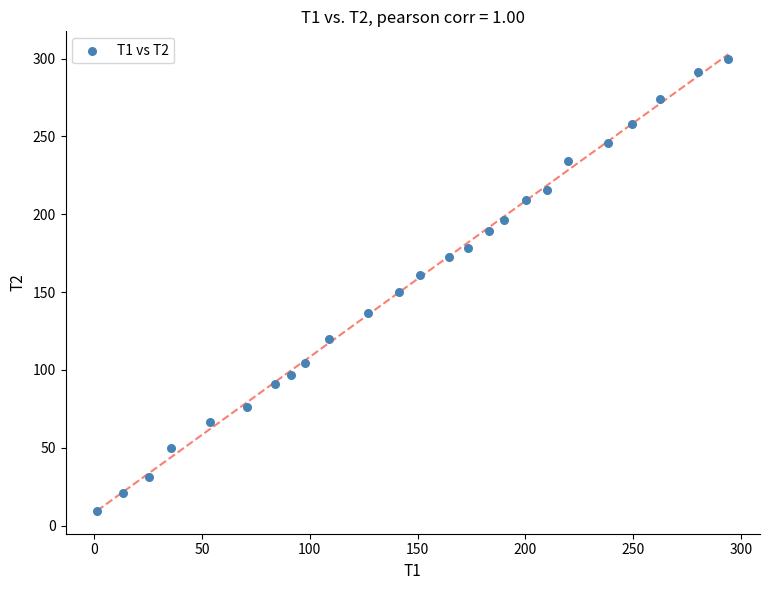

What is the range of Y values (max minus min)?

290.4